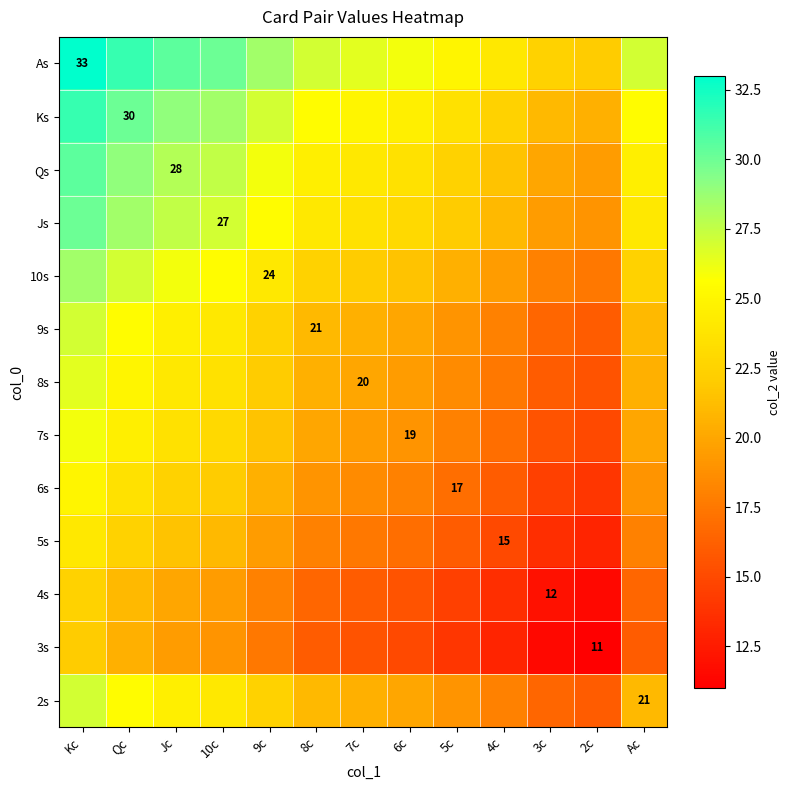

True or false: 4s has a value of 6.2 at 3c.

False